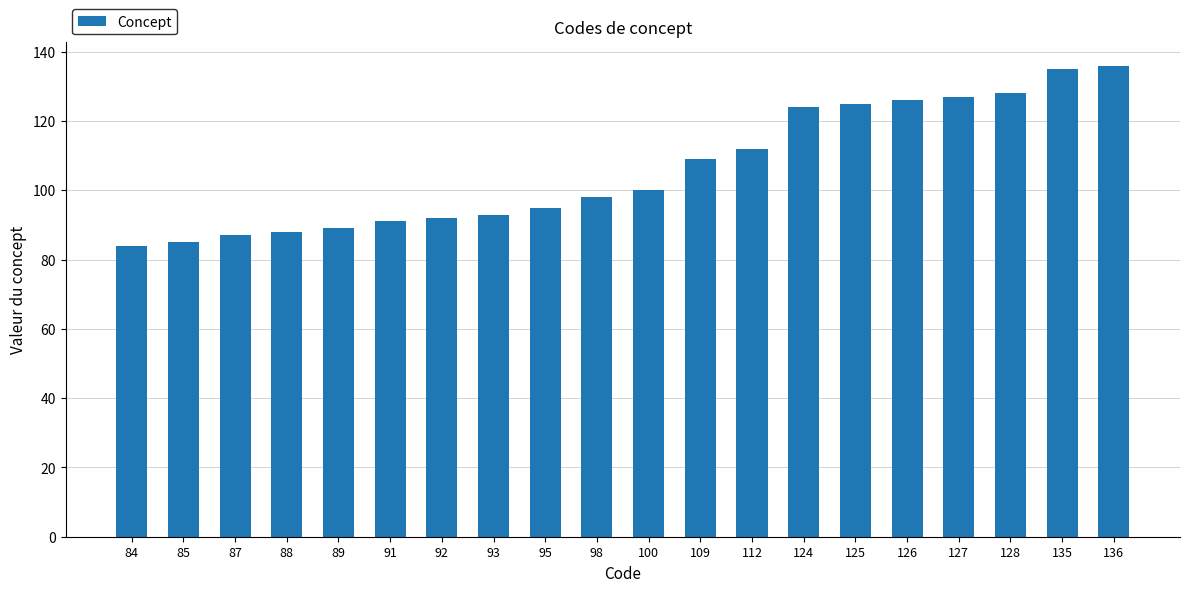

What is the difference between the maximum and minimum values?

52